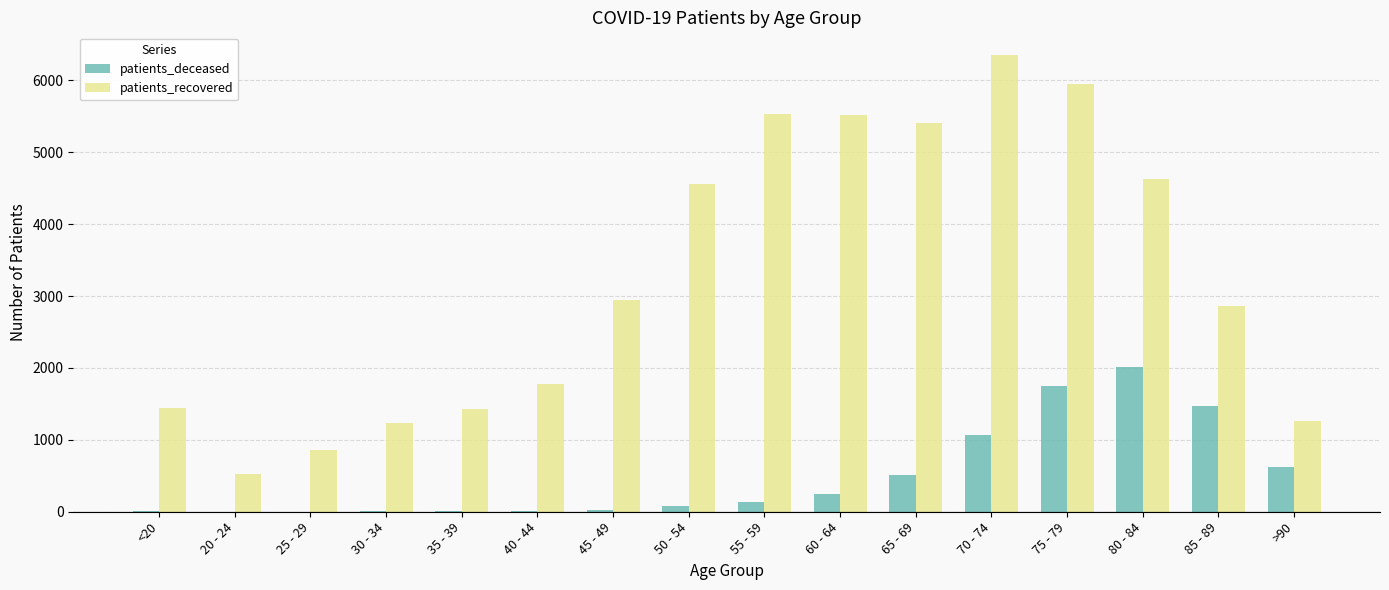

The patients_recovered series shows 4562 at 50 - 54. True or false?

True